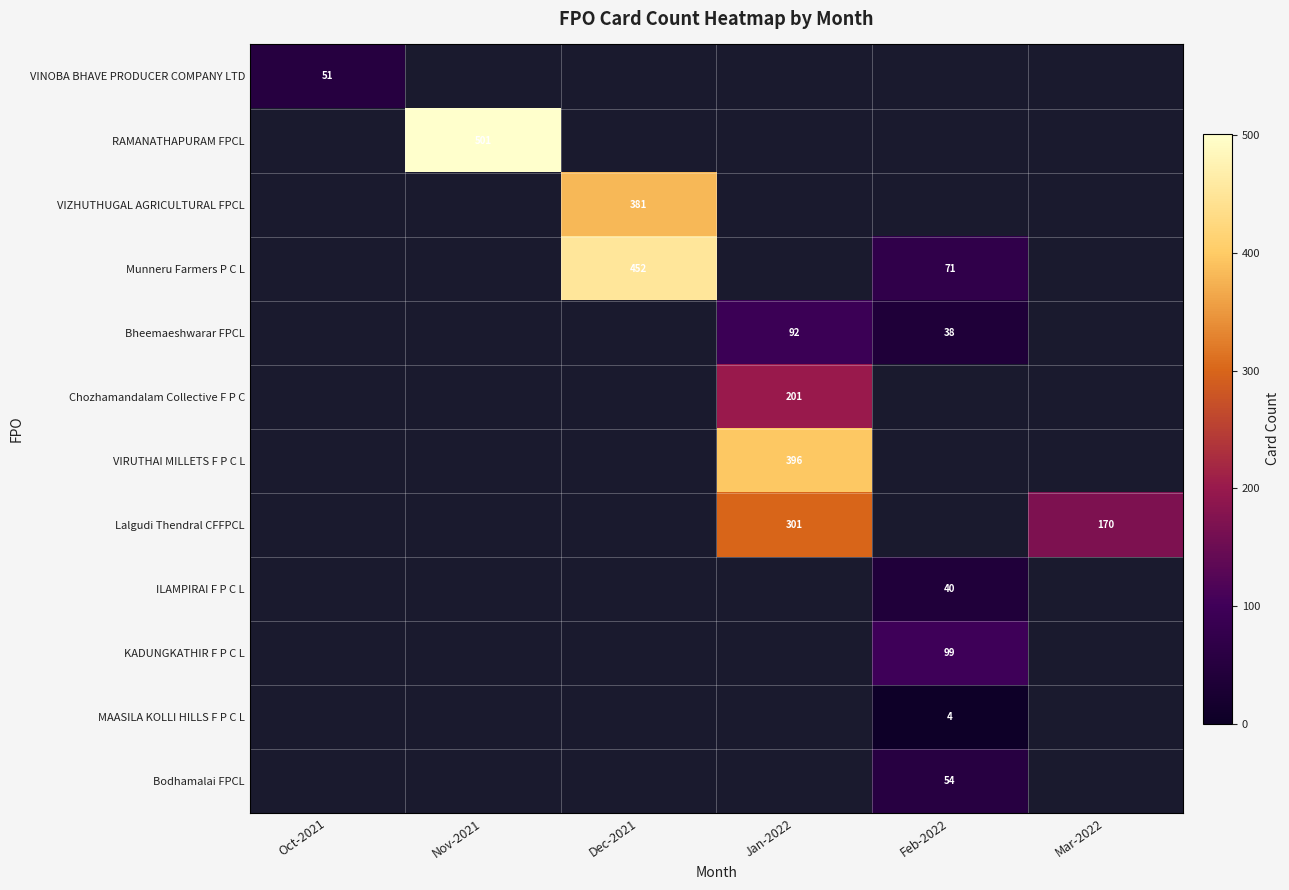

True or false: Munneru Farmers P C L has a value of 45 at Feb-2022.

False